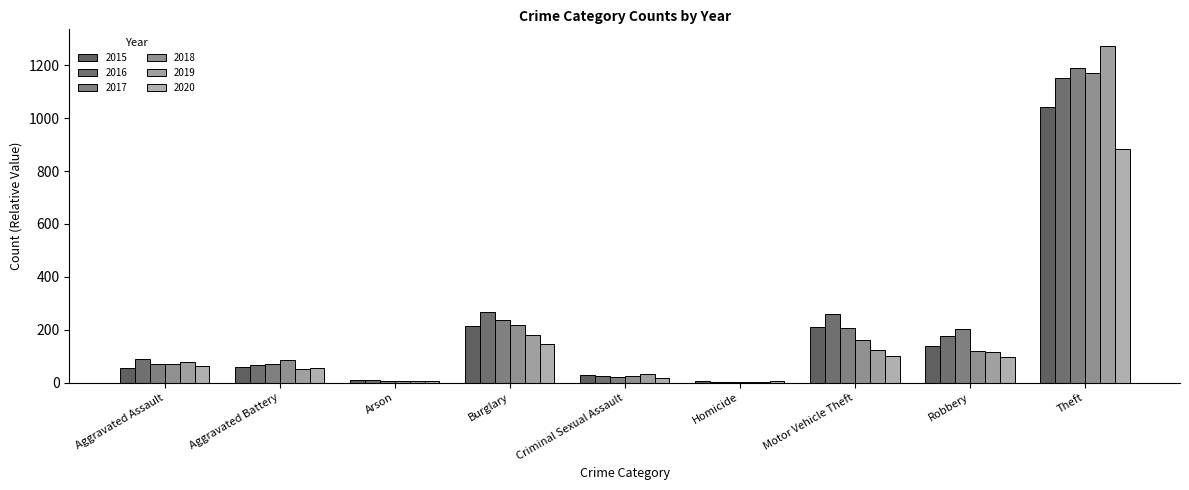

How many groups of bars are there?

9